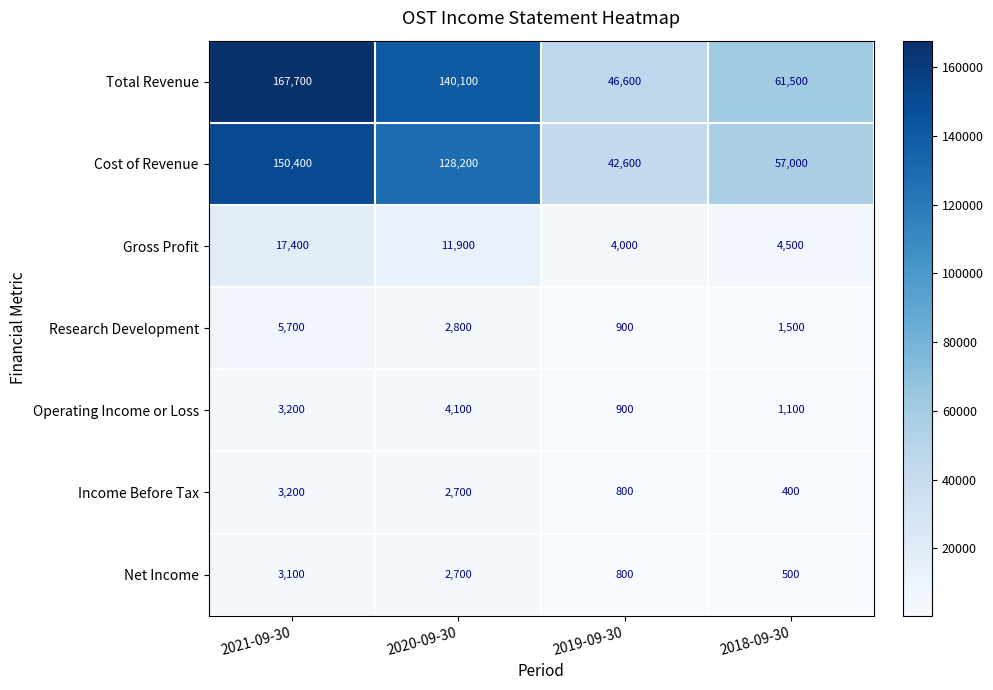

Reading right to left, list all the values displayed in this chart.

Total Revenue: 2018-09-30=61500	2019-09-30=46600	2020-09-30=140100	2021-09-30=167700
Cost of Revenue: 2018-09-30=57000	2019-09-30=42600	2020-09-30=128200	2021-09-30=150400
Gross Profit: 2018-09-30=4500	2019-09-30=4000	2020-09-30=11900	2021-09-30=17400
Research Development: 2018-09-30=1500	2019-09-30=900	2020-09-30=2800	2021-09-30=5700
Operating Income or Loss: 2018-09-30=1100	2019-09-30=900	2020-09-30=4100	2021-09-30=3200
Income Before Tax: 2018-09-30=400	2019-09-30=800	2020-09-30=2700	2021-09-30=3200
Net Income: 2018-09-30=500	2019-09-30=800	2020-09-30=2700	2021-09-30=3100